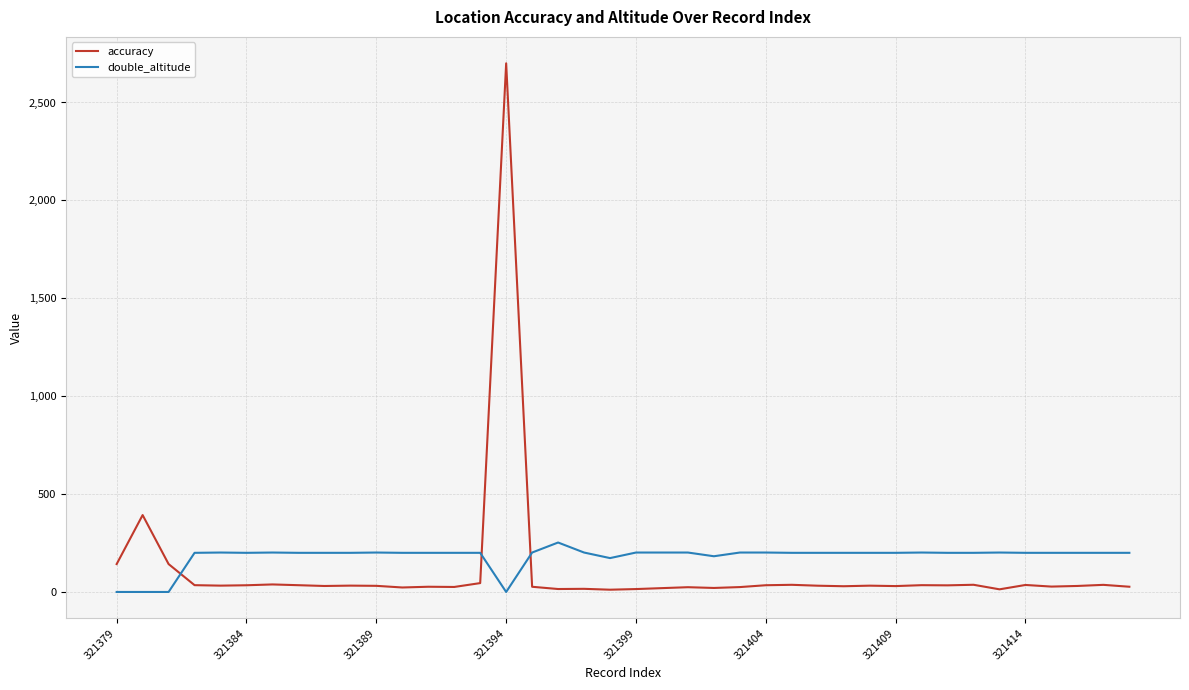

After their last crossing, which series has the higher values: double_altitude or accuracy?

double_altitude